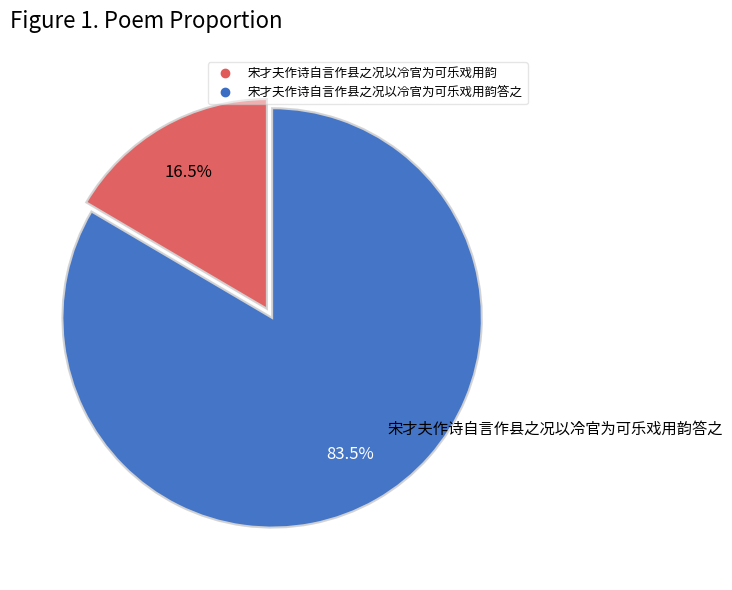

Is there a majority slice in this chart?

Yes